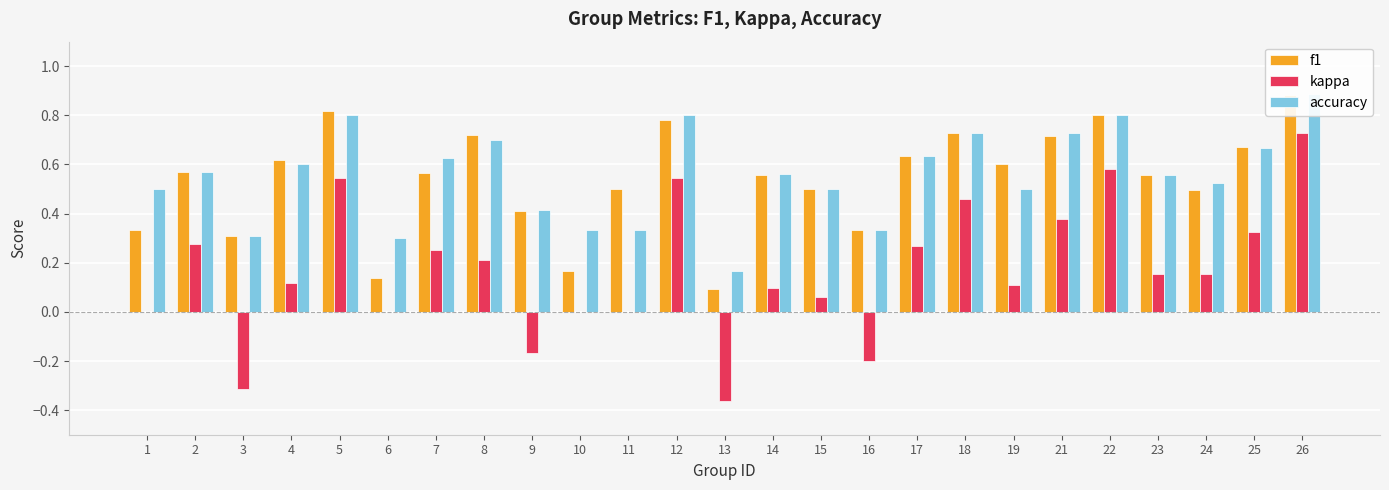

The value of kappa at 18 is 0.5. True or false?

True